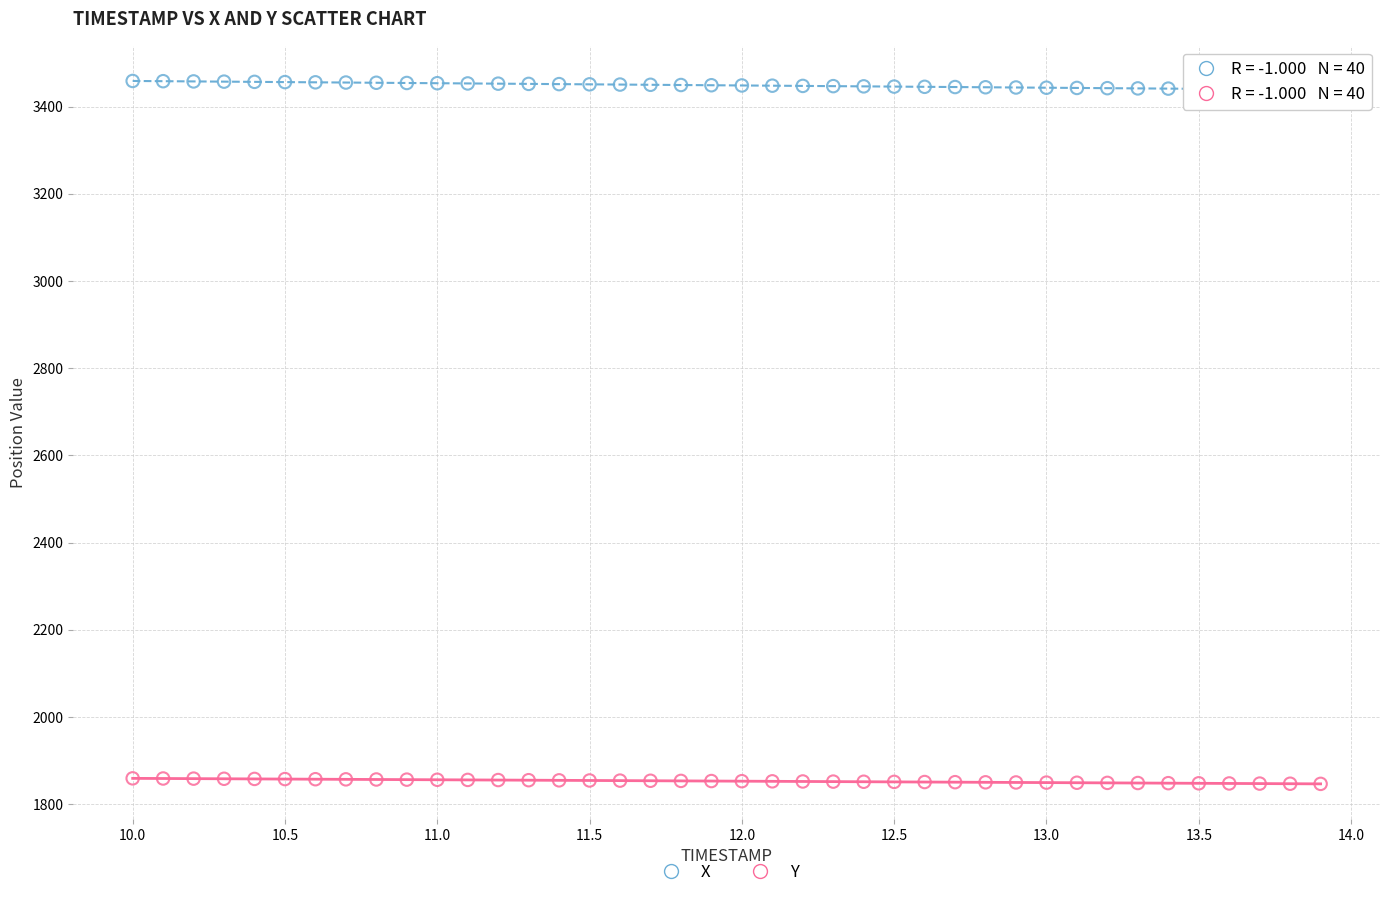

Across all data points, what is the range of X values (max minus min)?

3.9